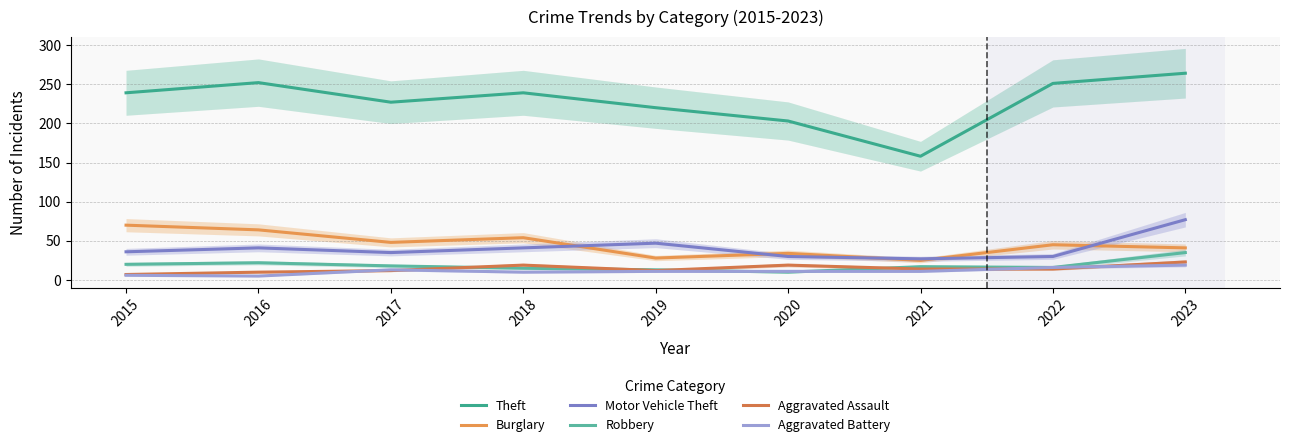

Between 2019 and 2023, which series saw the biggest shift?

Theft